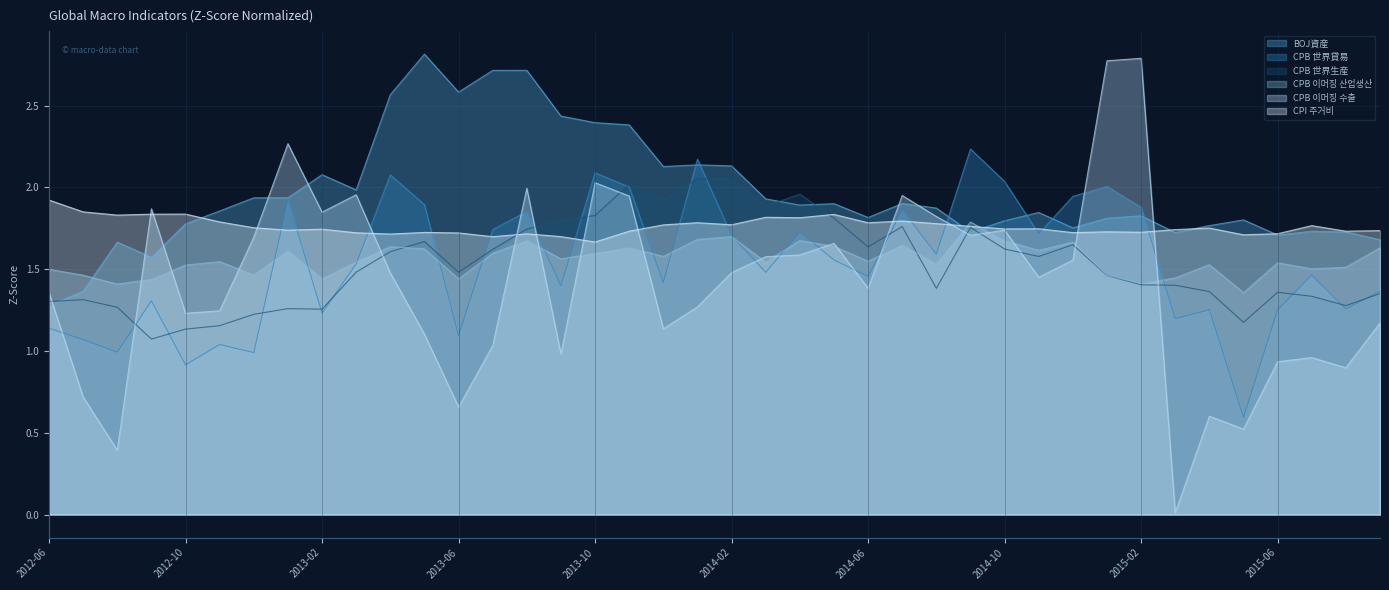

At 2015-08, list the series in order from largest to smallest.

CPI 주거비, BOJ資産, CPB 이머징 산업생산, CPB 世界生産, CPB 世界貸易, CPB 이머징 수출